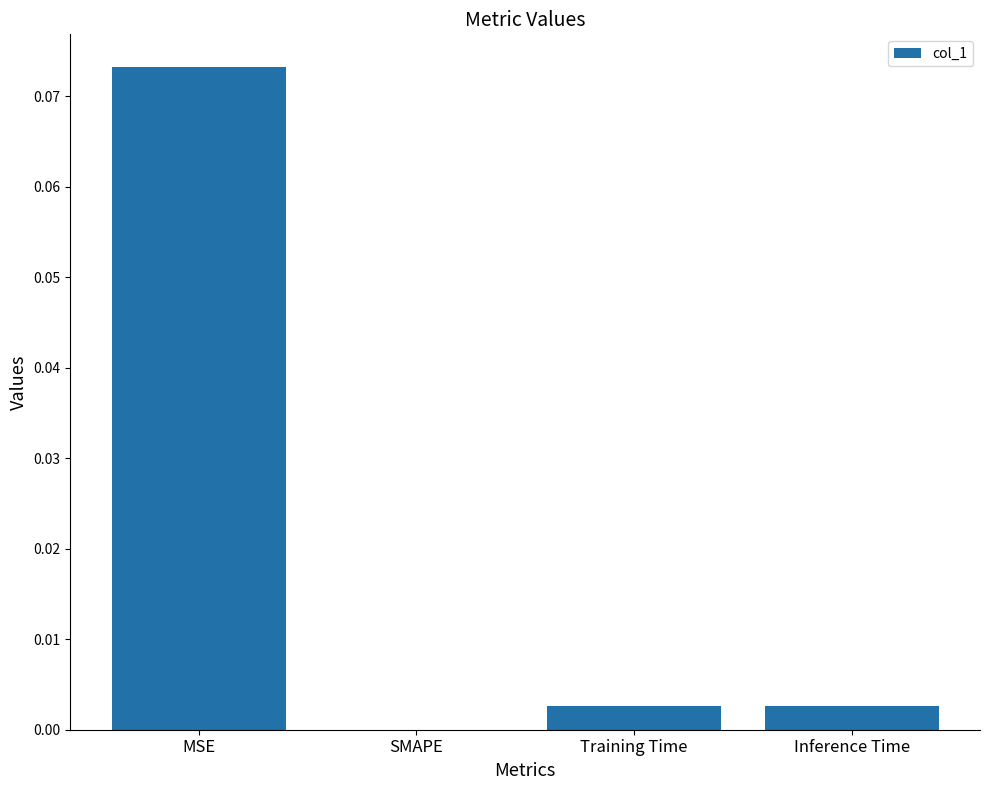

The chart shows a value of 0.0 at Inference Time. True or false?

True